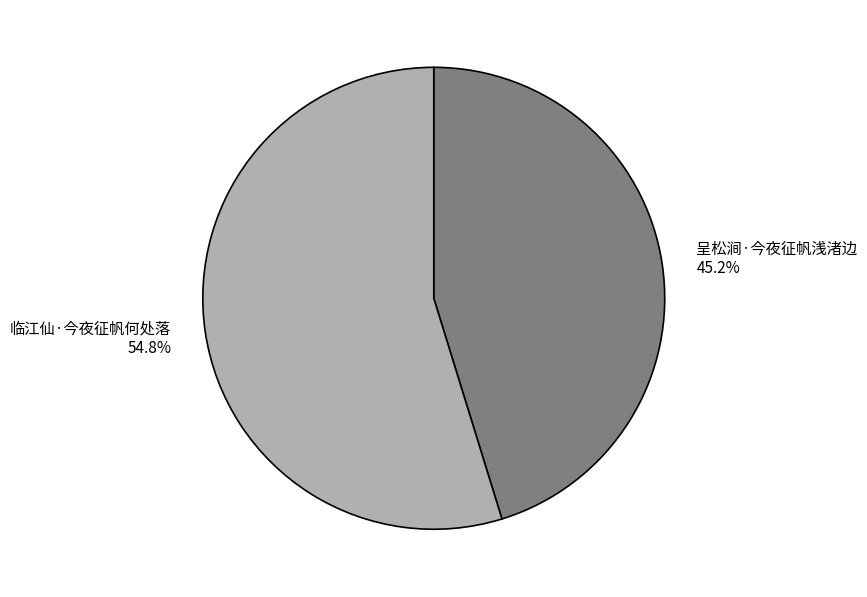

Is it true that 呈松涧·今夜征帆浅渚边 is 40% of the pie?

False